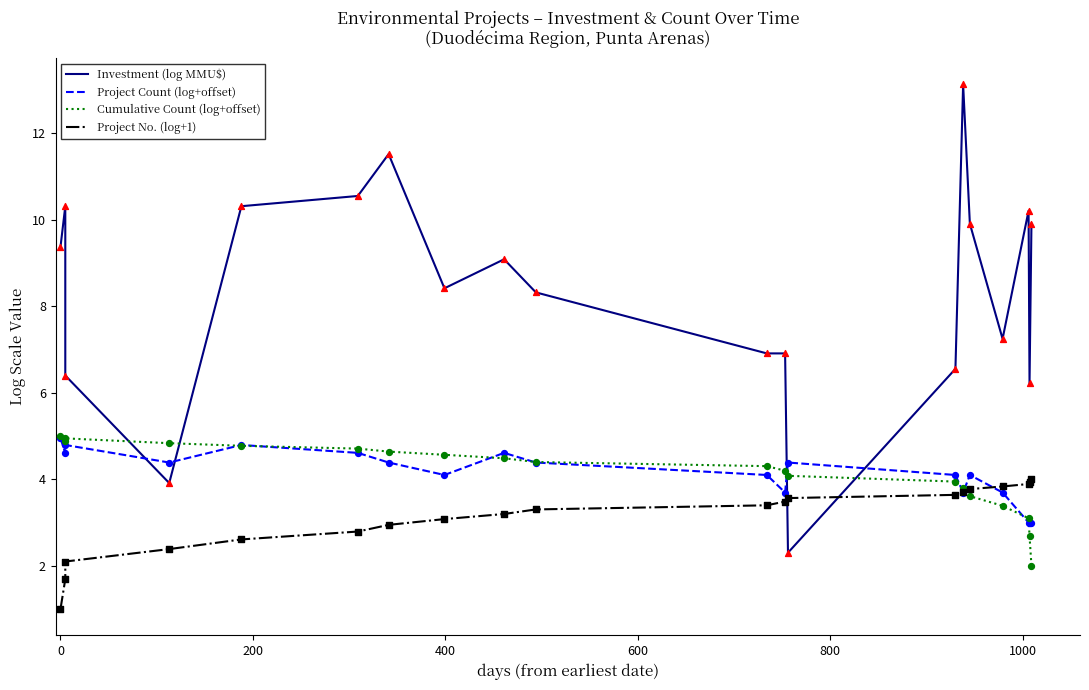

Which series contains the highest Y value?

Investment (log MMU$)